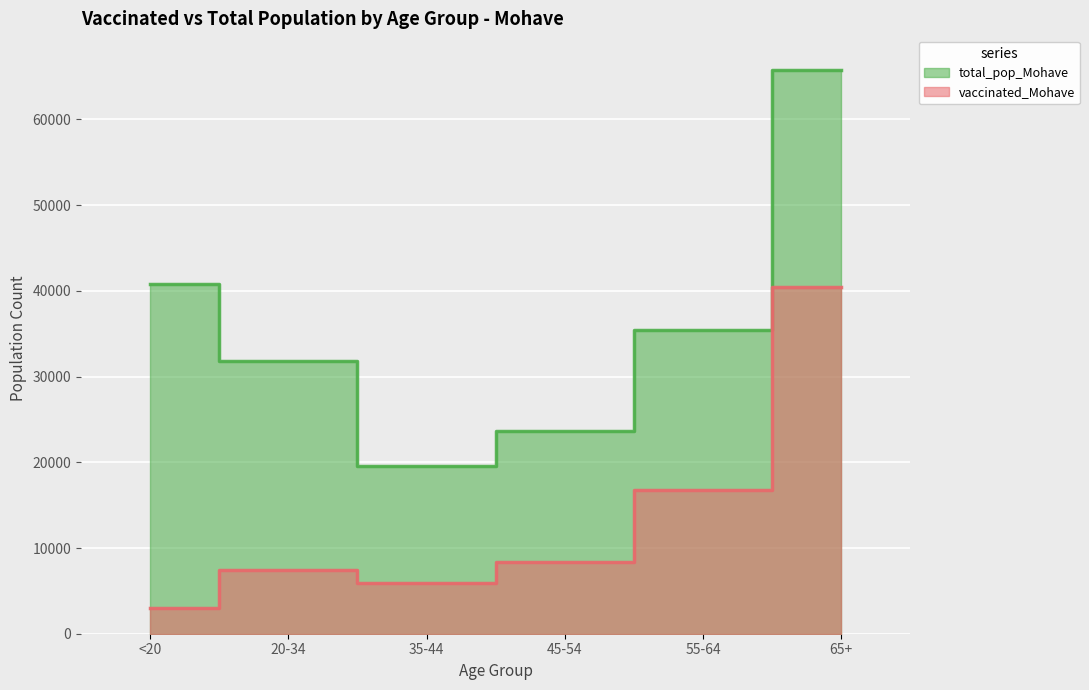

At <20, list the series in order from smallest to largest.

vaccinated_Mohave, total_pop_Mohave